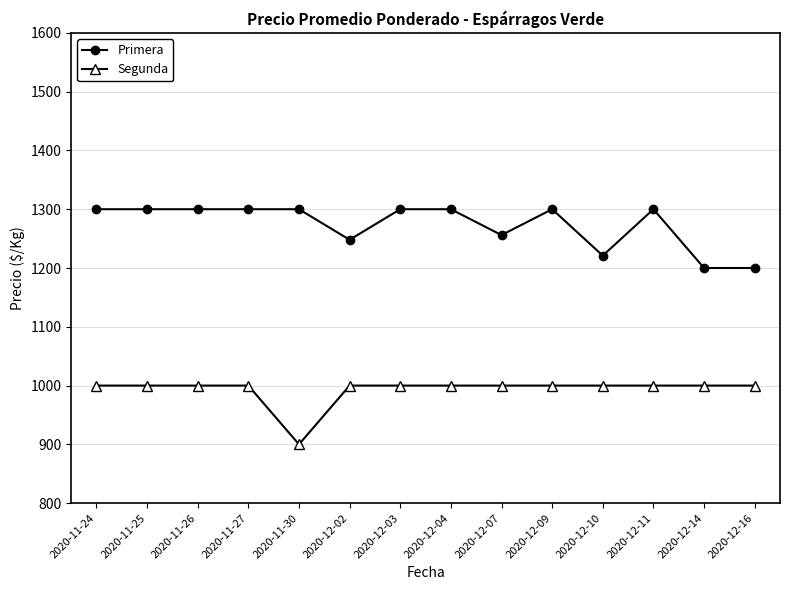

Does the chart have visible grid lines?

Yes